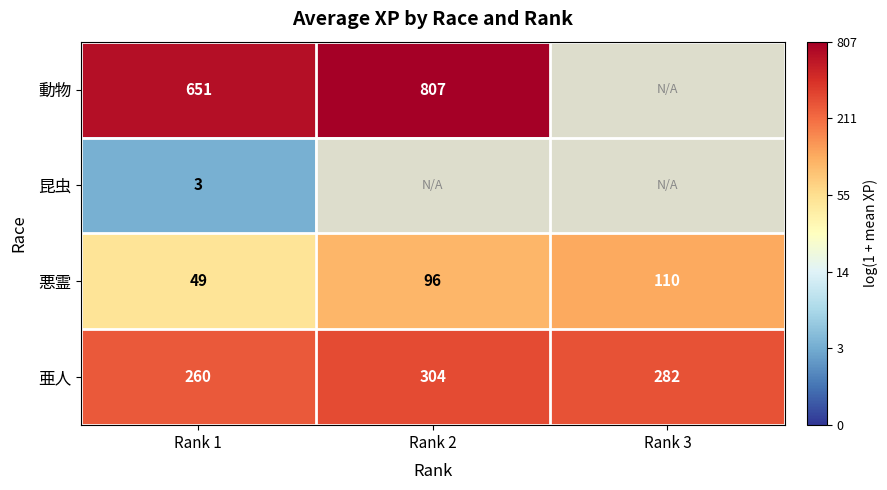

Is it true that 亜人 equals 1.9 at Rank 3?

False